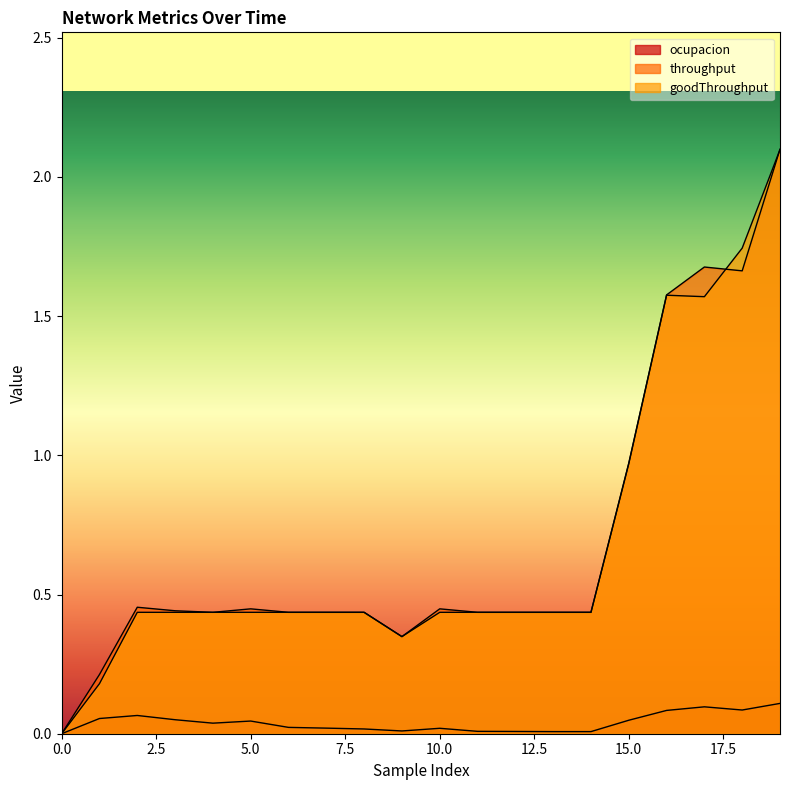

What is the difference between the maximum and minimum values in the goodThroughput series?

2.1